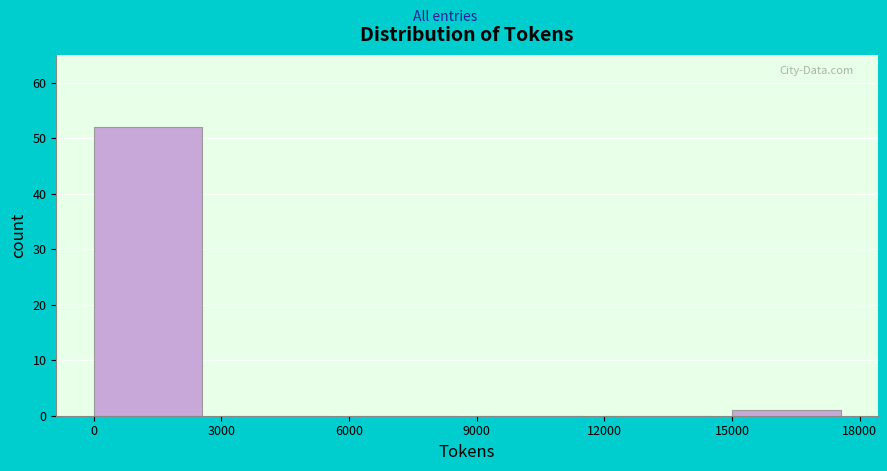

Reading left to right, list every bar in this chart as the range it spans on the x-axis followed by its height. The values are not printed on the chart, so give them approximately, as read against the axis.

0 to 3000: 52
3000 to 6000: 0
6000 to 9000: 0
9000 to 12000: 0
12000 to 15000: 0
15000 to 18000: 1